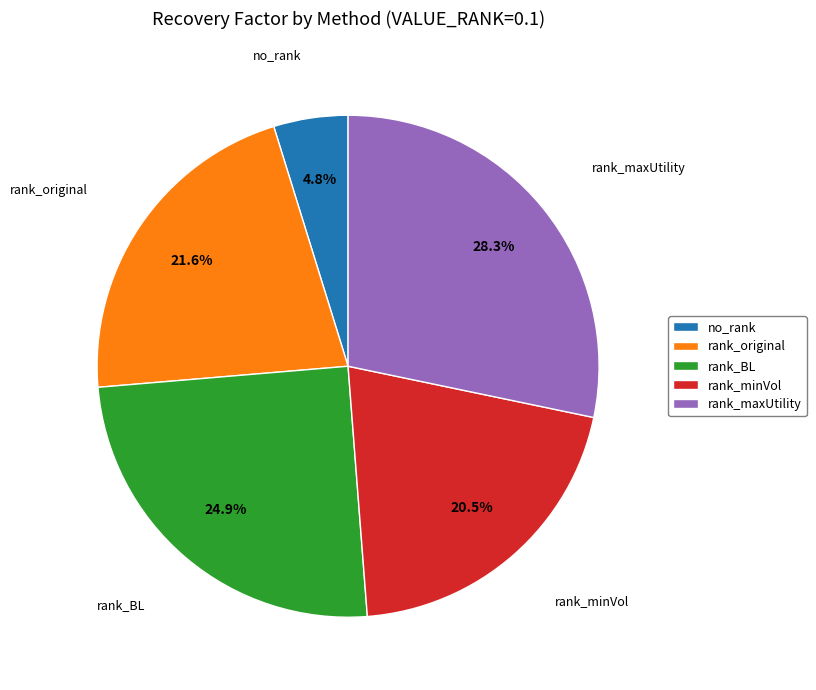

To the nearest percent, what is the combined percentage of rank_BL and rank_minVol?

45%